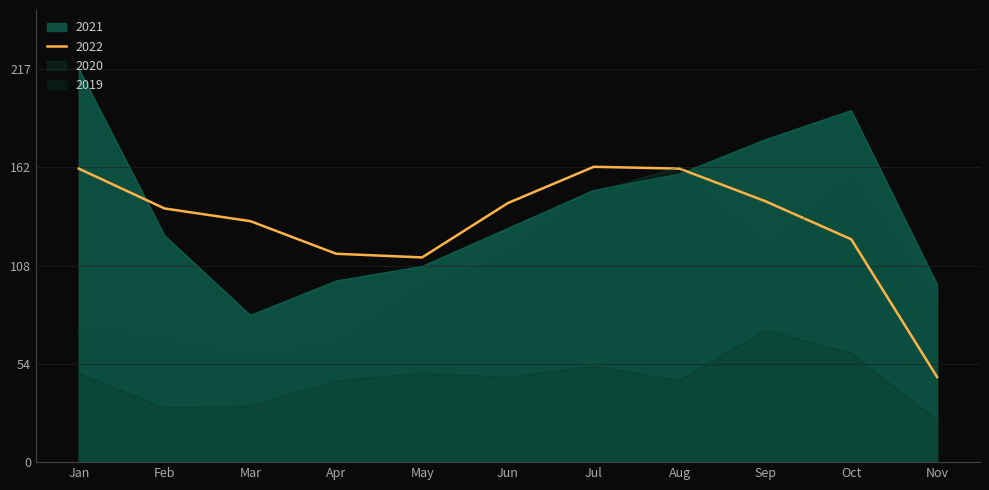

Reading right to left, extract all data points from this chart.

2019: November=23	October=60	September=73	August=45	July=53	June=47	May=49	April=45	March=31	February=30	January=49
2020: November=87	October=156	September=117	August=163	July=149	June=114	May=96	April=64	March=57	February=67	January=74
2021: November=98	October=194	September=178	August=159	July=150	June=129	May=108	April=100	March=81	February=125	January=217
2022: November=47	October=123	September=144	August=162	July=163	June=143	May=113	April=115	March=133	February=140	January=162